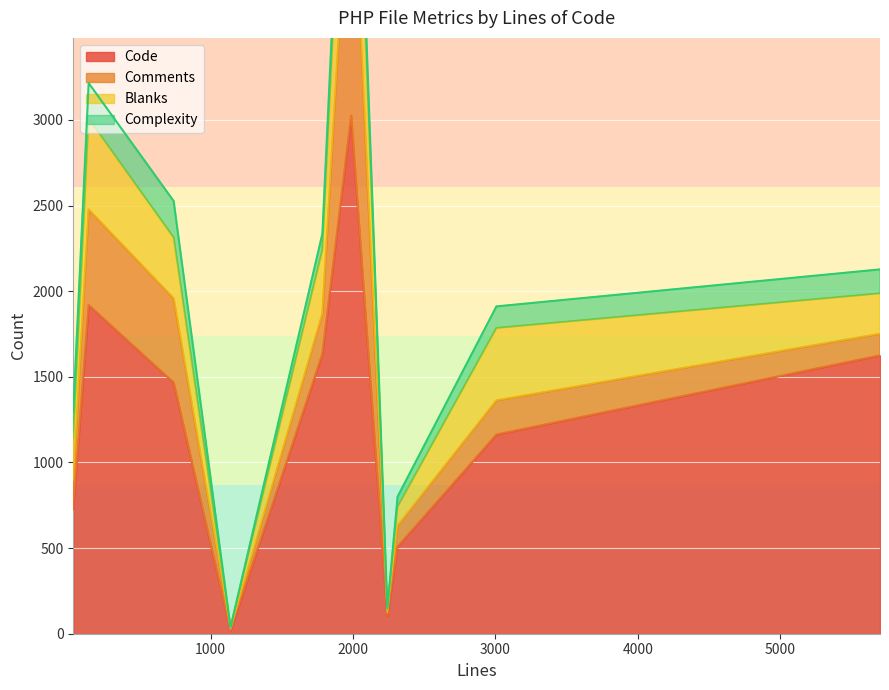

True or false: Complexity has a value of 2 at 1140.

False